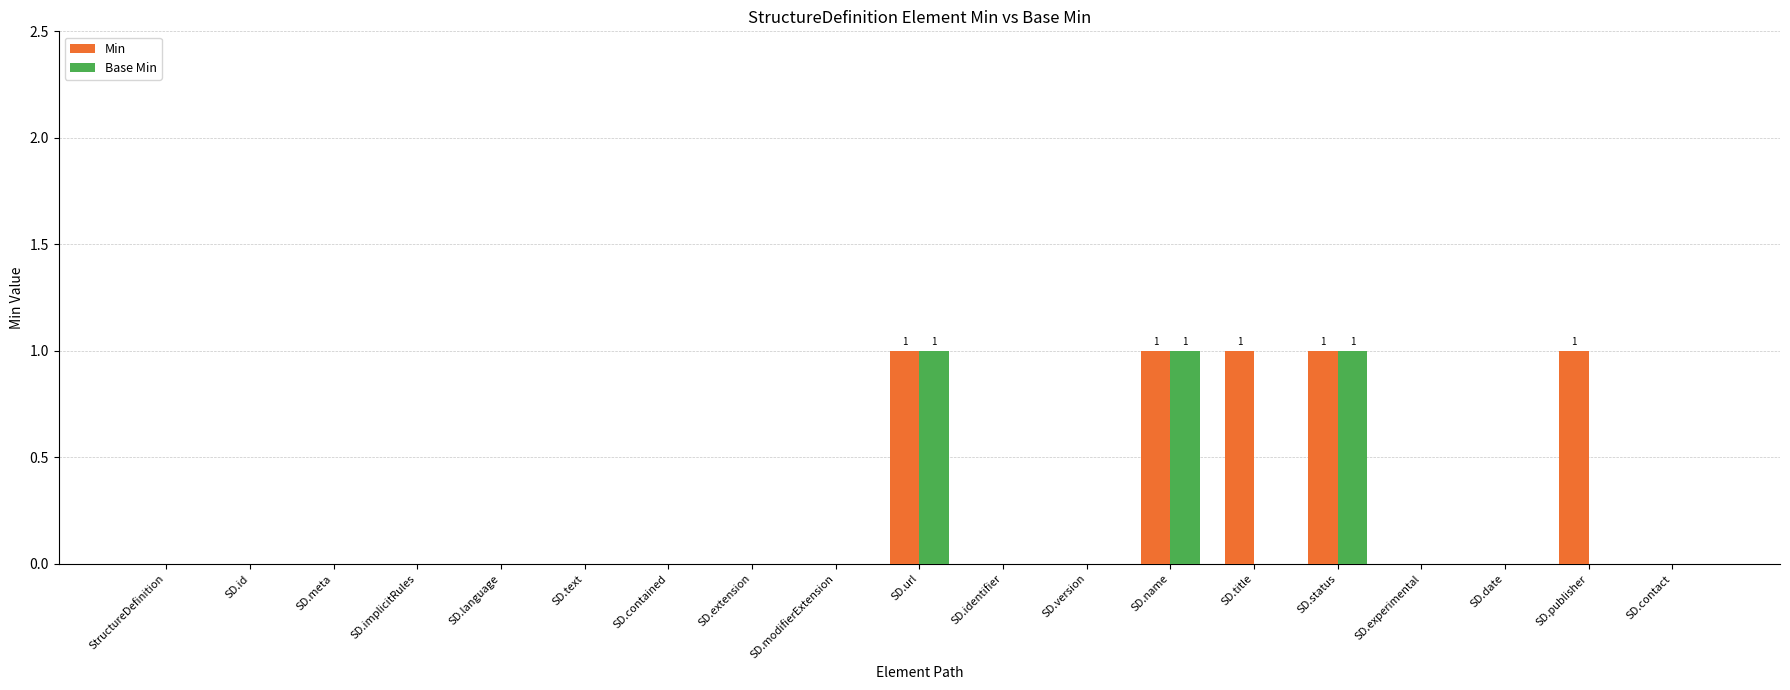

What is the sum of all Min values?

5